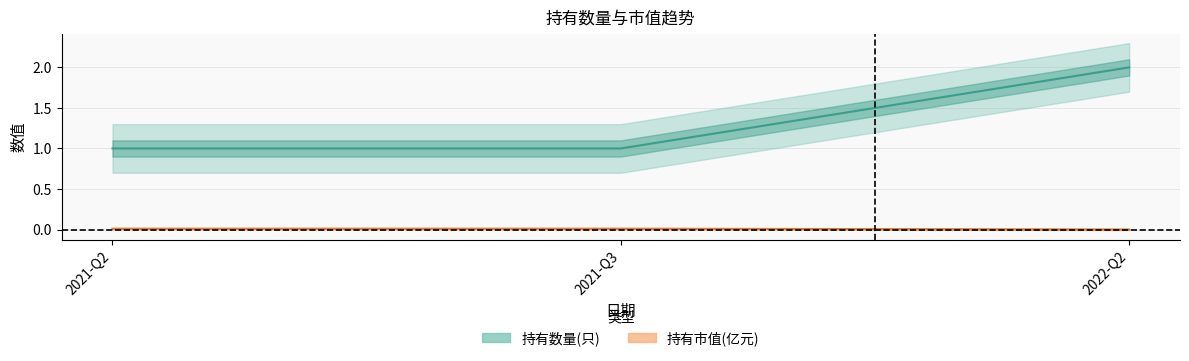

Reading left to right, list all the values displayed in this chart.

持有数量(只): 2021-Q2=1.0	2021-Q3=1.0	2022-Q2=2.0
持有市值(亿元): 2021-Q2=0.0	2021-Q3=0.0	2022-Q2=0.0